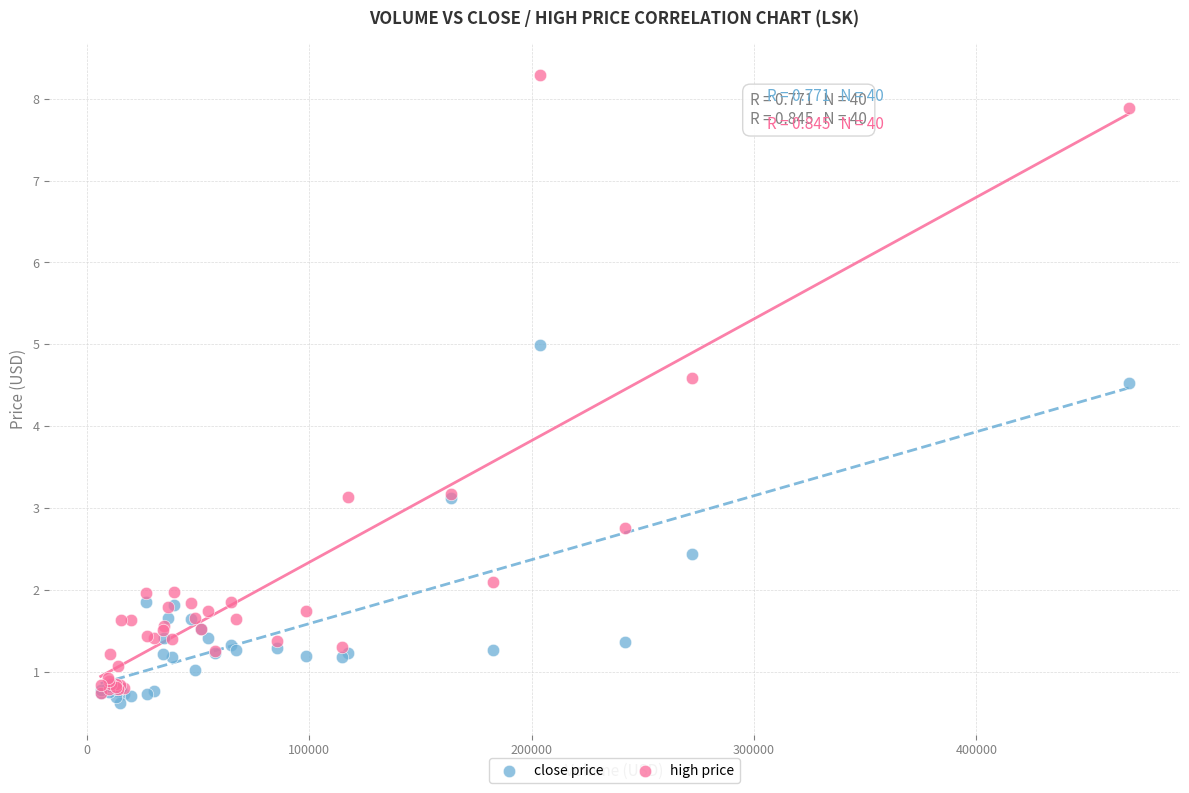

Which series reaches the minimum Y coordinate?

close price